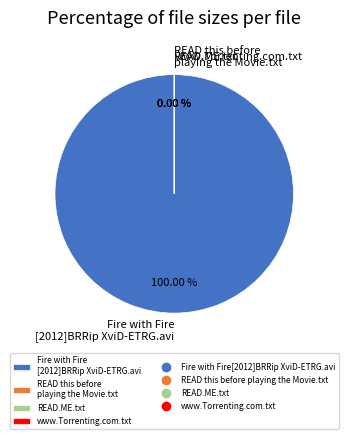

Which category has the smallest portion of the pie?

READ.ME.txt